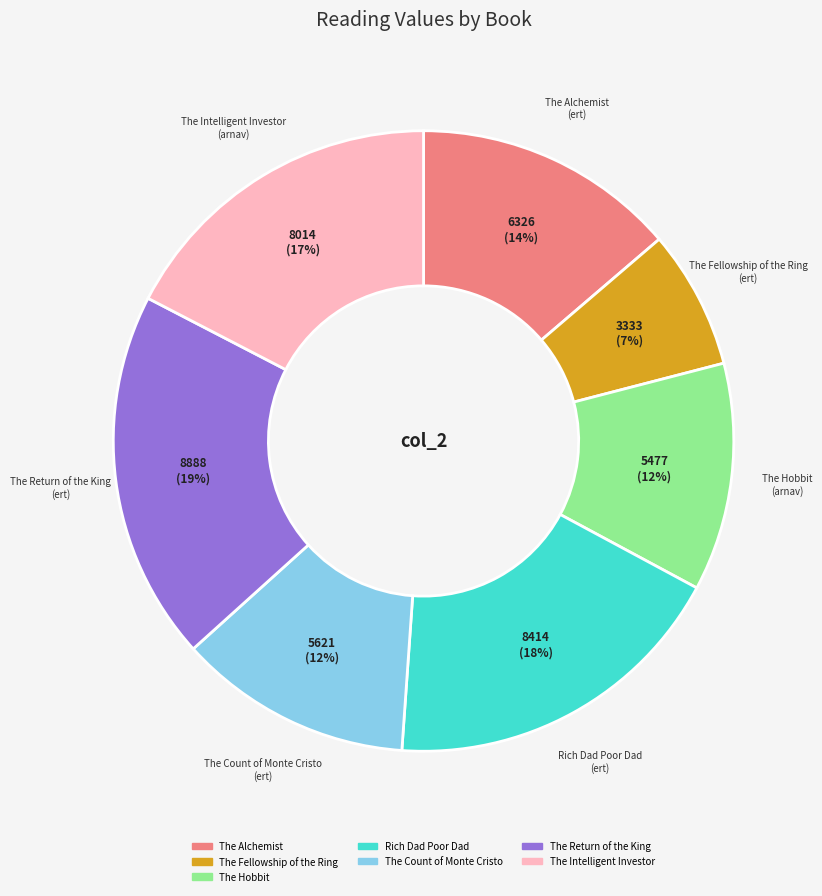

Is the sum of The Count of Monte Cristo and The Hobbit greater than half?

No